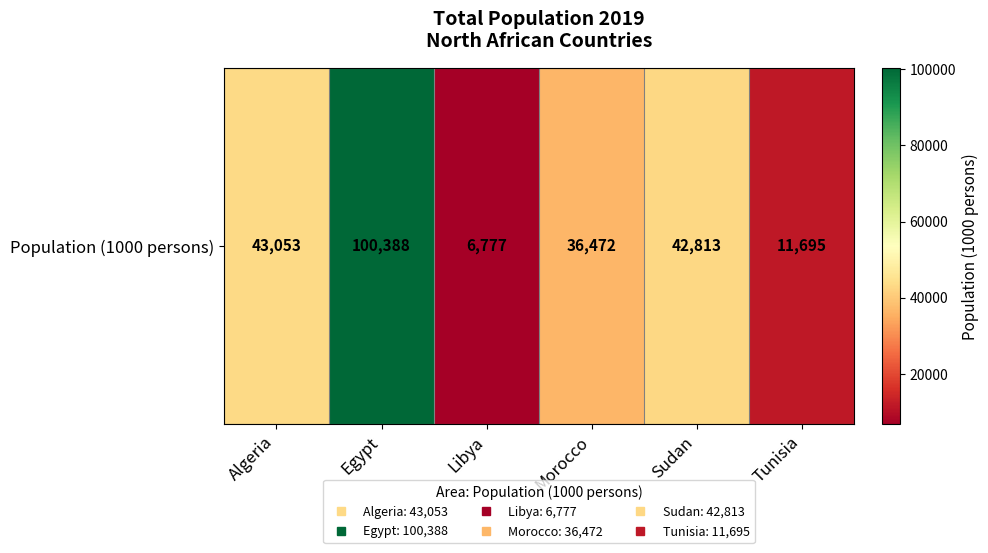

Reading right to left, extract all data points from this chart.

11695	42813	36472	6777	100388	43053